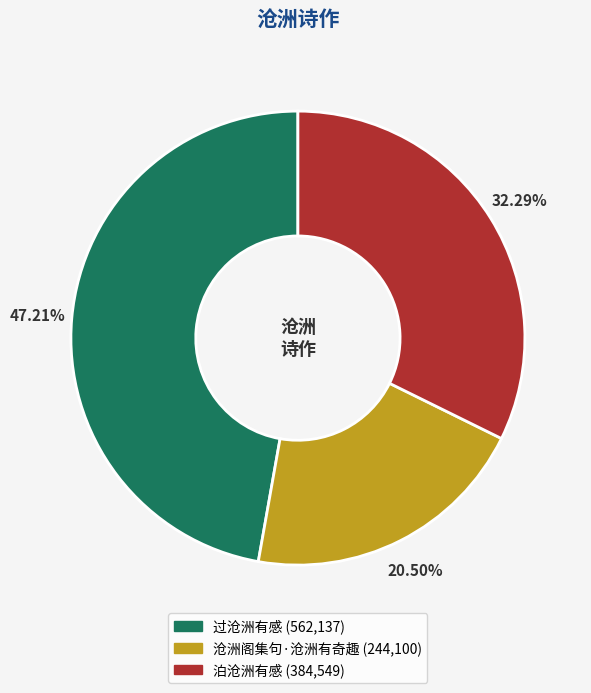

Rank the categories by value from lowest to highest.

沧洲阁集句·沧洲有奇趣, 泊沧洲有感, 过沧洲有感